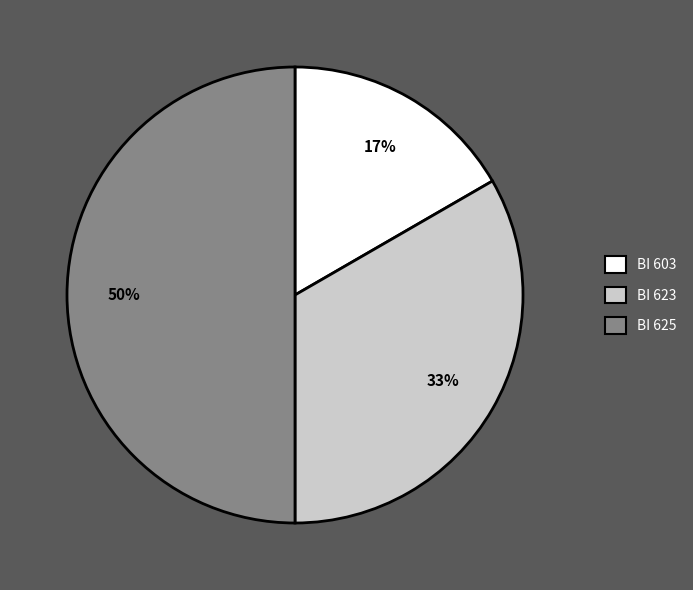

Count the number of slices in the pie.

3